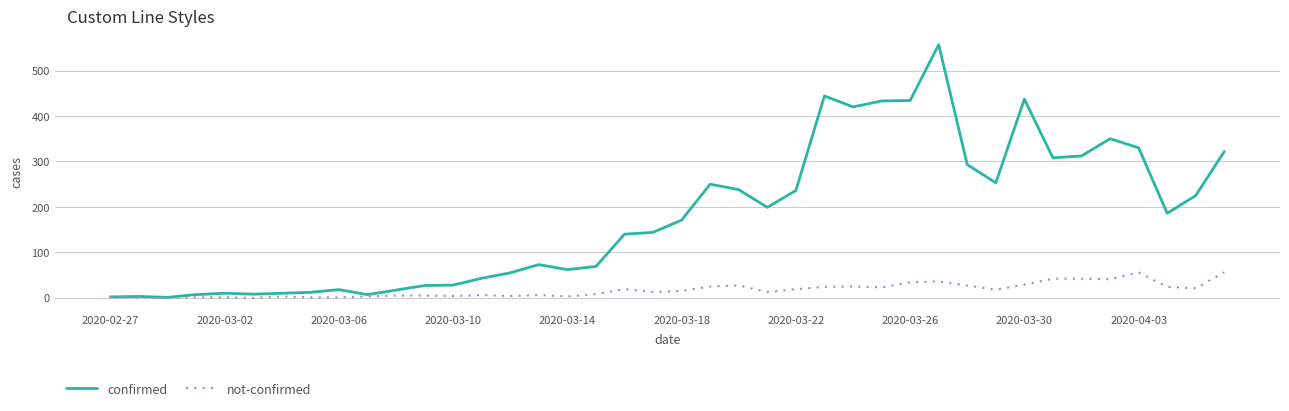

What are all the series names shown in the legend?

confirmed, not-confirmed